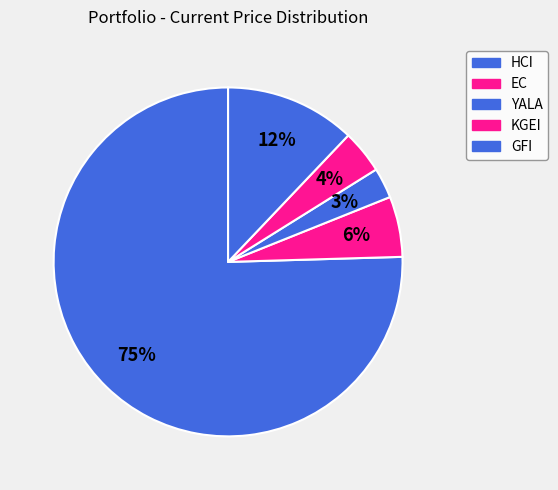

What portion of the pie excludes KGEI?

96.0%